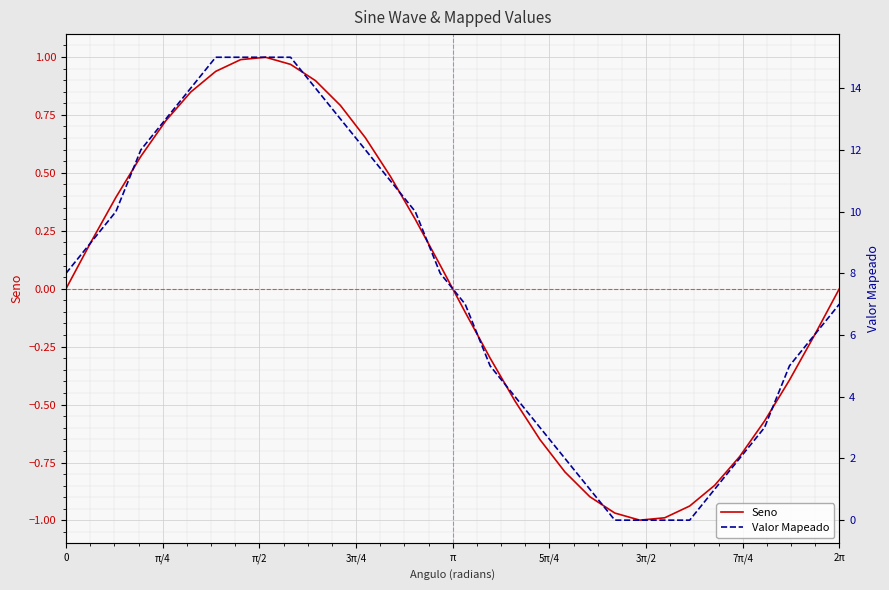

How many positive values does the Valor Mapeado series have?

28